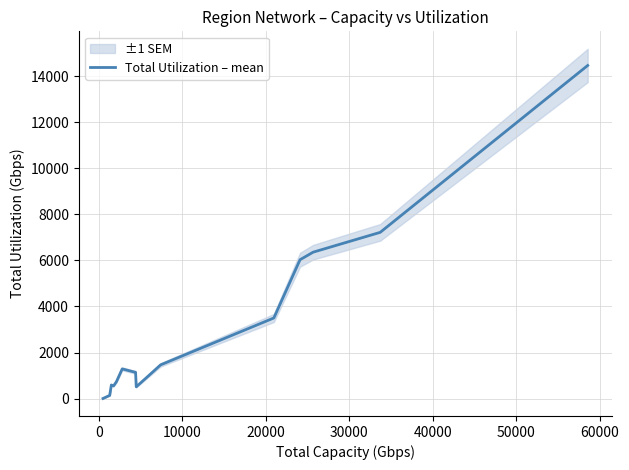

What is the maximum value shown in the chart?

14465.1